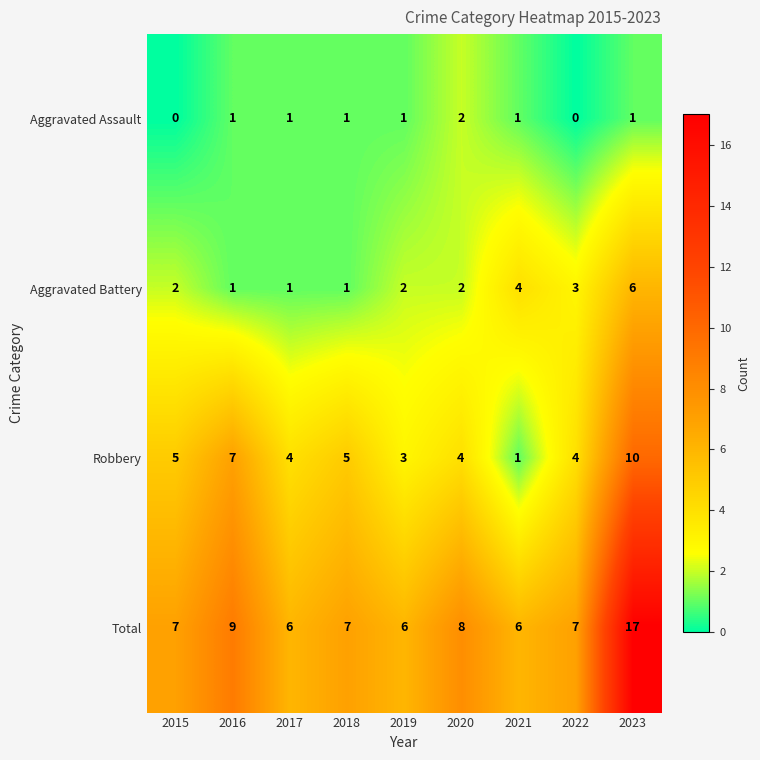

How many Aggravated Assault values are between 1 and 2?

7